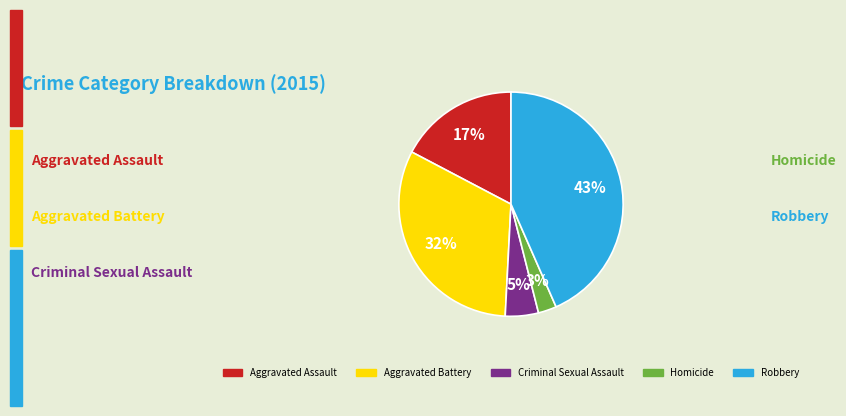

Does Criminal Sexual Assault represent more than half of the total?

No